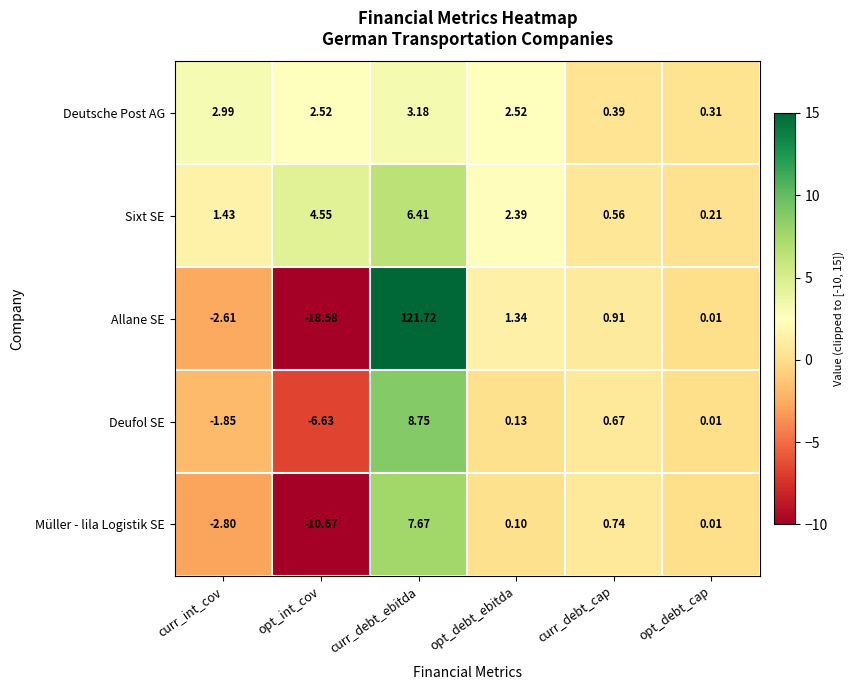

Which series has the largest total across all categories?

Allane SE